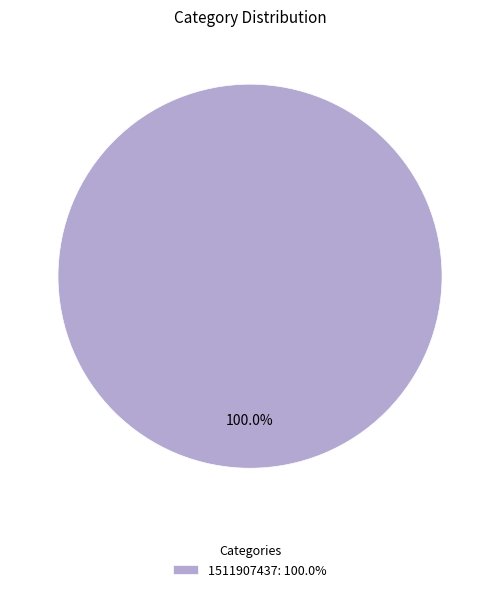

Which slice represents more than half of the pie?

1511907437: 100.0%